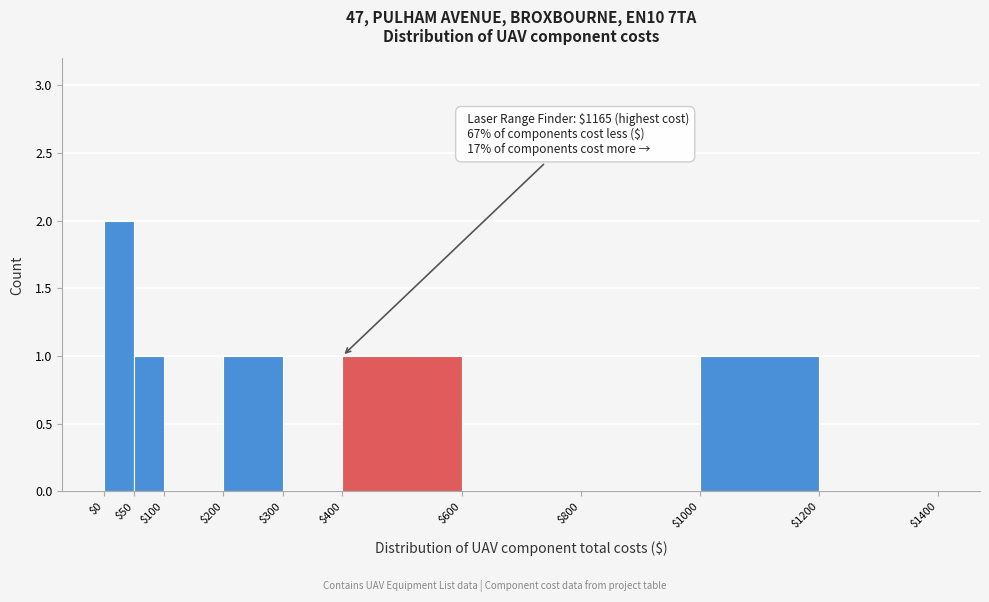

Over which range of the x-axis is the bar tallest?

$0 to $50